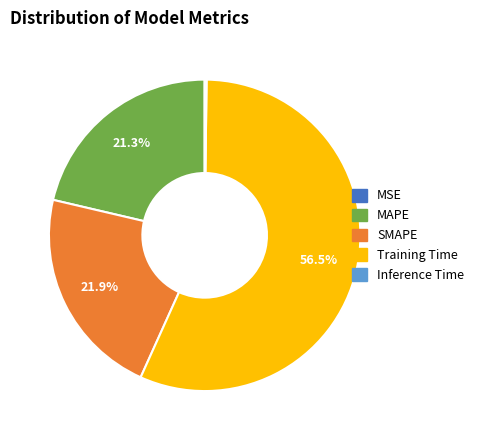

Which slice is the largest?

Training Time